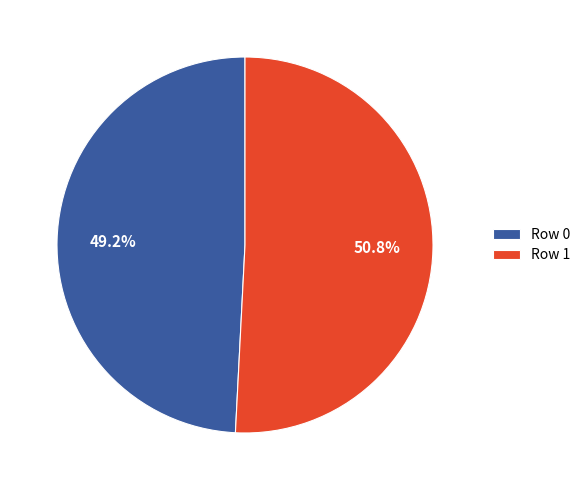

To the nearest percent, what is the difference between the largest and smallest slice percentages?

2%